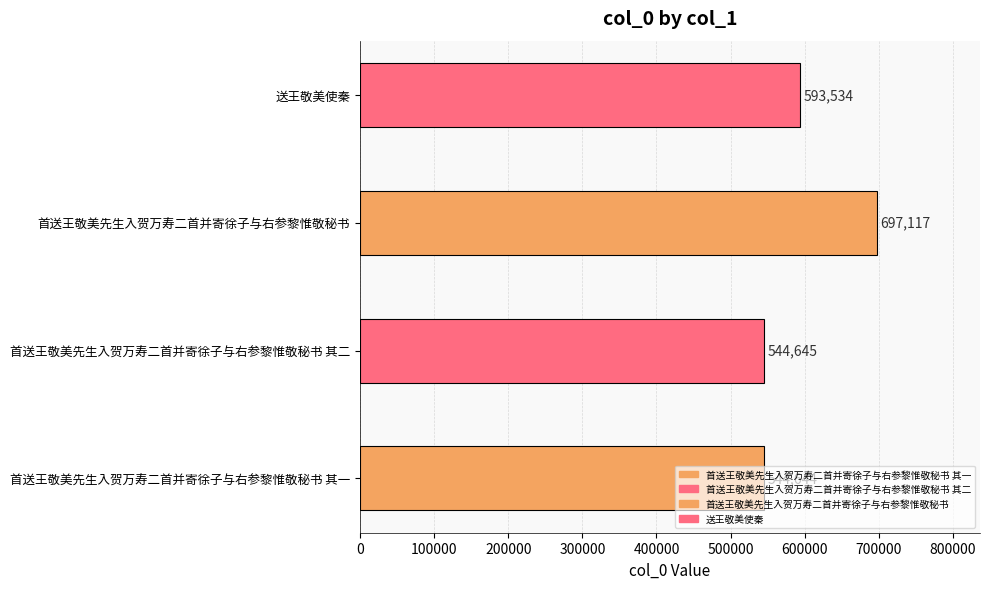

What is the difference between the values at 首送王敬美先生入贺万寿二首并寄徐子与右参黎惟敬秘书 其一 and 送王敬美使秦?

48890